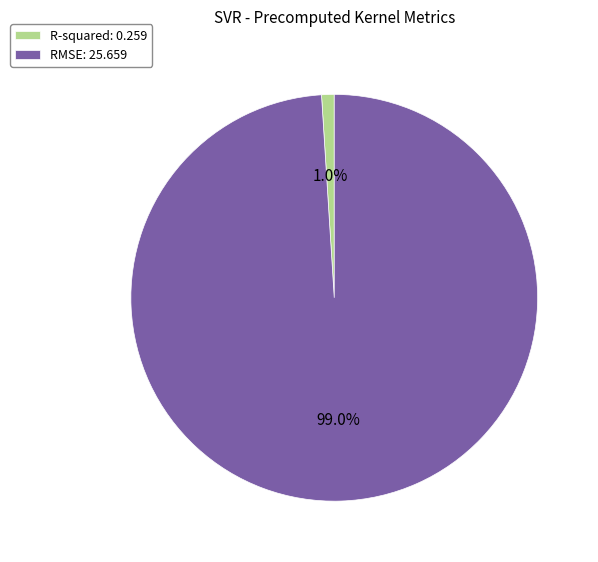

How many segments does this pie chart have?

2